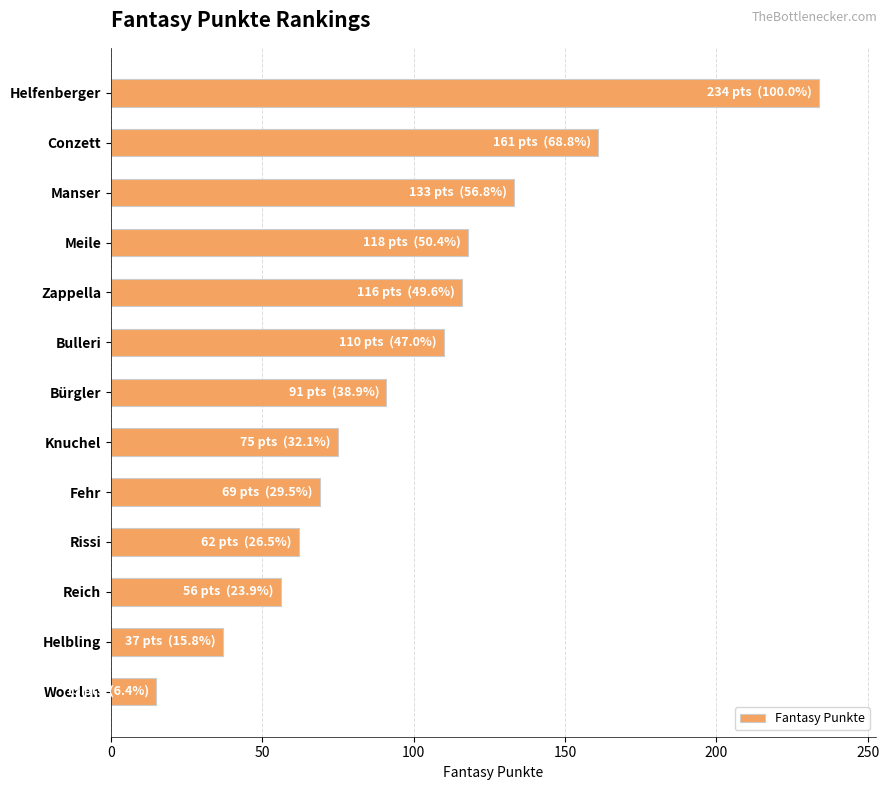

Count the number of data series in this chart.

1